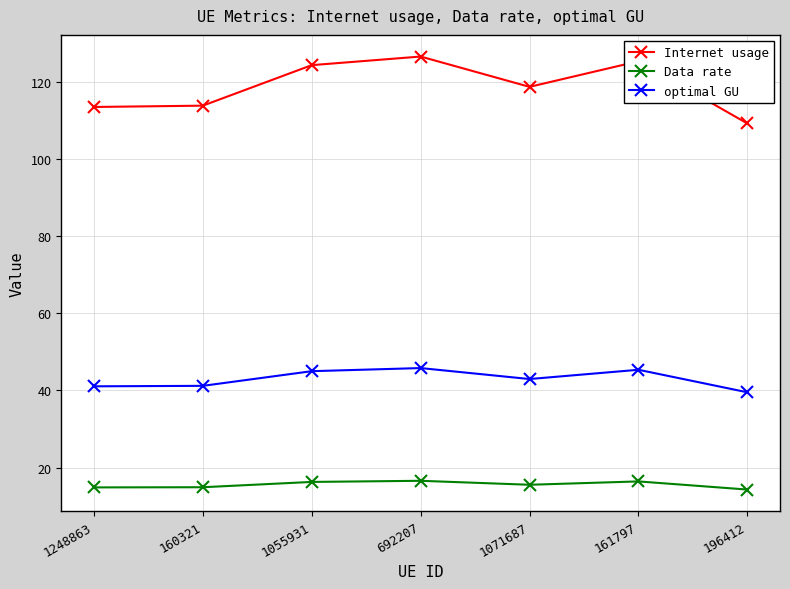

What is the spread (max minus min) of values at 160321?

98.9